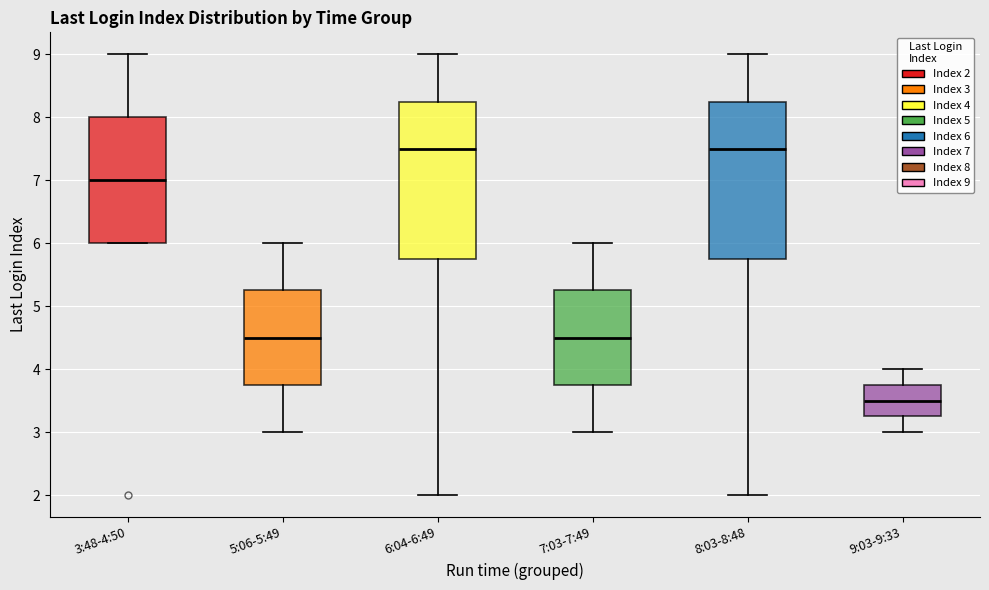

Reading left to right, read every box against the y-axis: the position of its median line, the range the box covers, and the ends of its whiskers. The values are not printed on the chart, so give them approximately, as read against the axis.

3:48-4:50: median 7.0, box 6.0 to 8.0, whiskers 6.0 to 9.0
5:06-5:49: median 4.5, box 3.8 to 5.3, whiskers 3.0 to 6.0
6:04-6:49: median 7.5, box 5.8 to 8.3, whiskers 2.0 to 9.0
7:03-7:49: median 4.5, box 3.8 to 5.3, whiskers 3.0 to 6.0
8:03-8:48: median 7.5, box 5.8 to 8.3, whiskers 2.0 to 9.0
9:03-9:33: median 3.5, box 3.3 to 3.8, whiskers 3.0 to 4.0